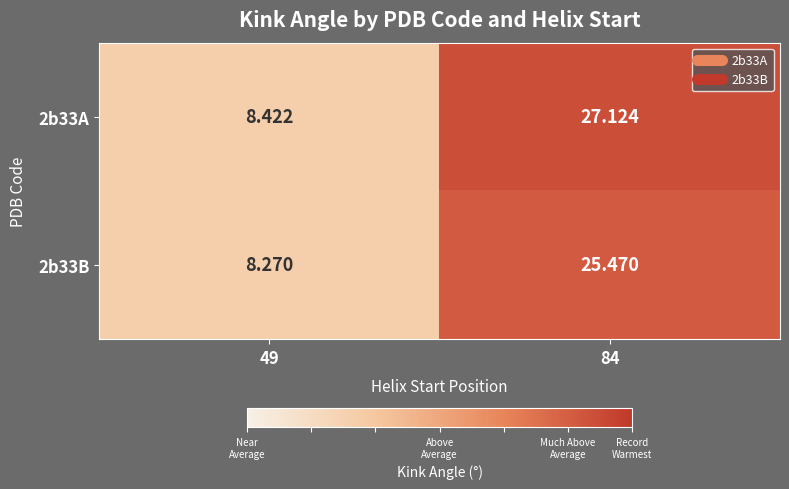

What is the maximum value shown in the chart?

27.1